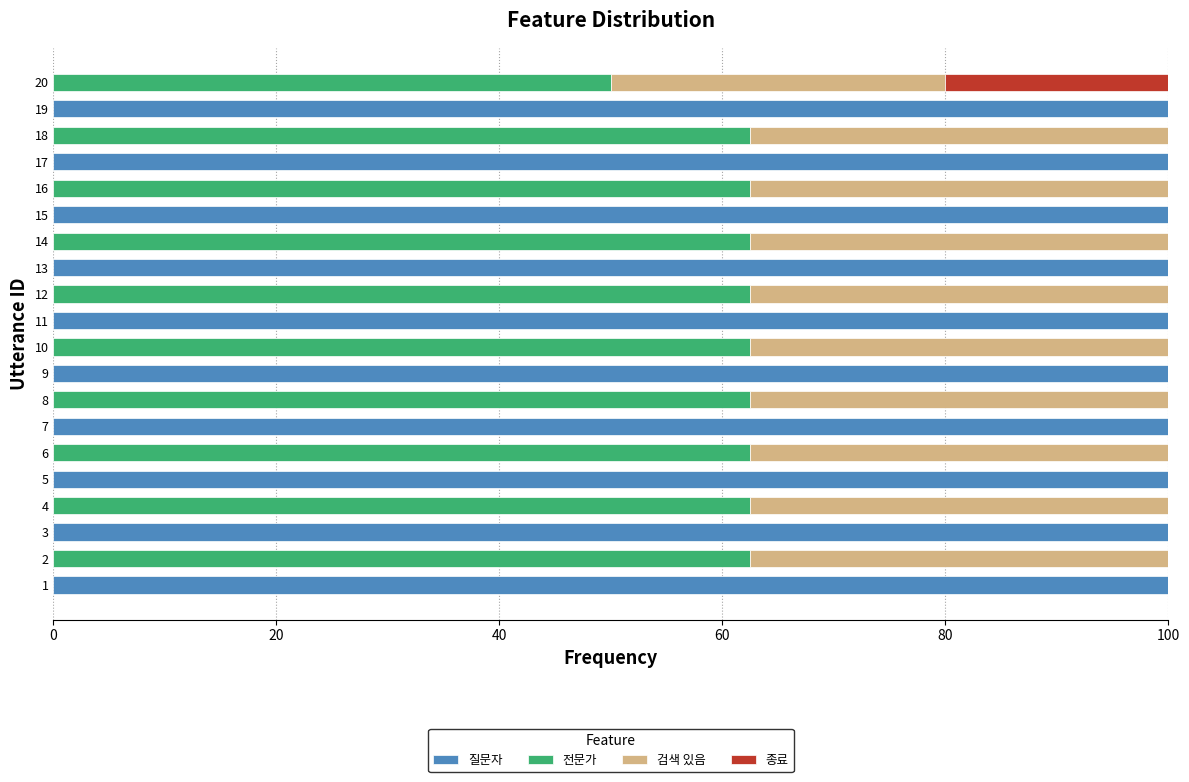

What is the sum of the 질문자 values at 10 and 9?

100.0